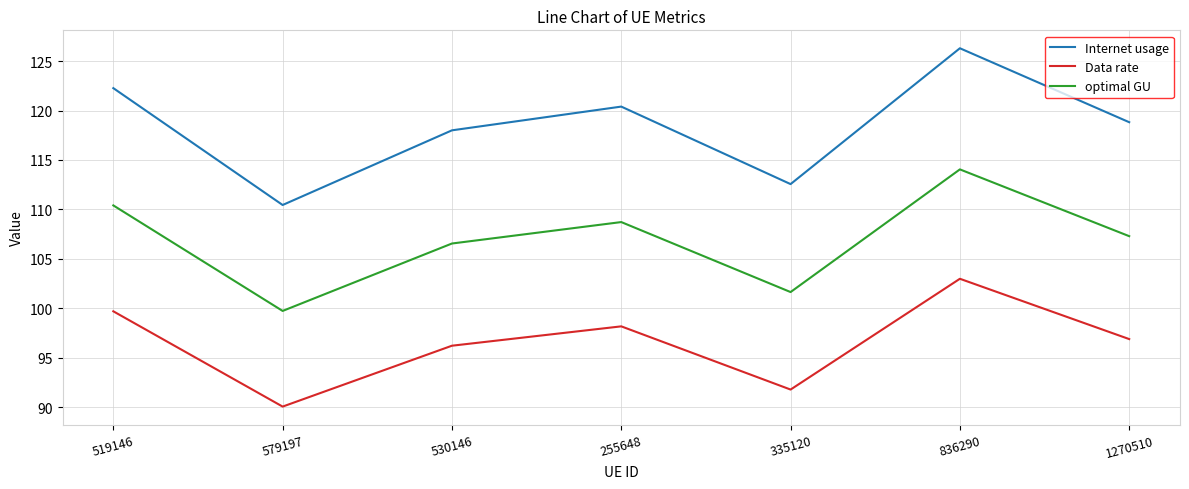

True or false: Internet usage and optimal GU cross at least once.

False